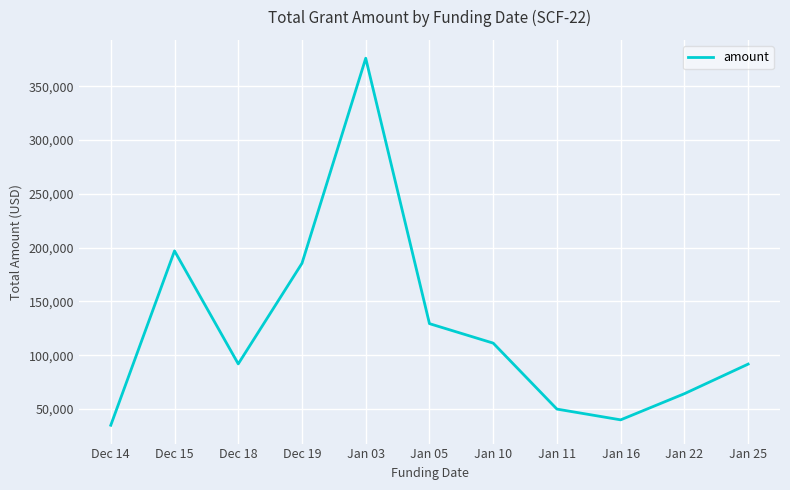

What is the greatest value displayed?

376040